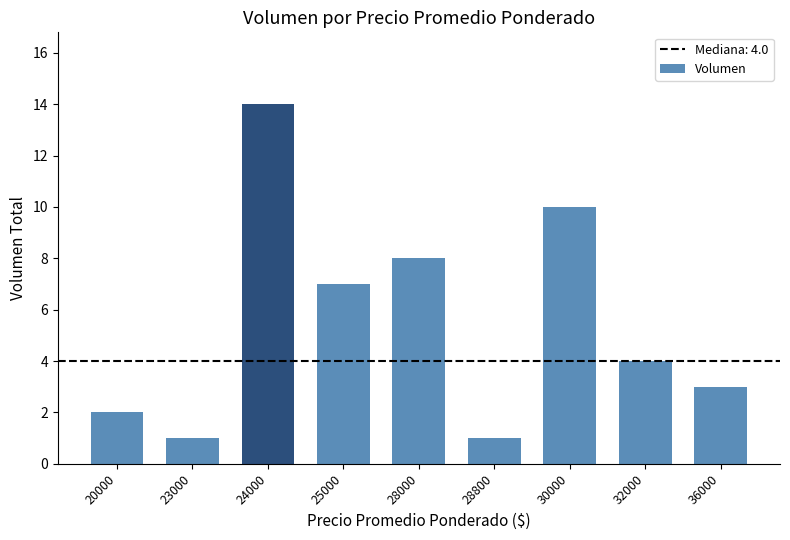

Does the chart contain stacked bars?

No